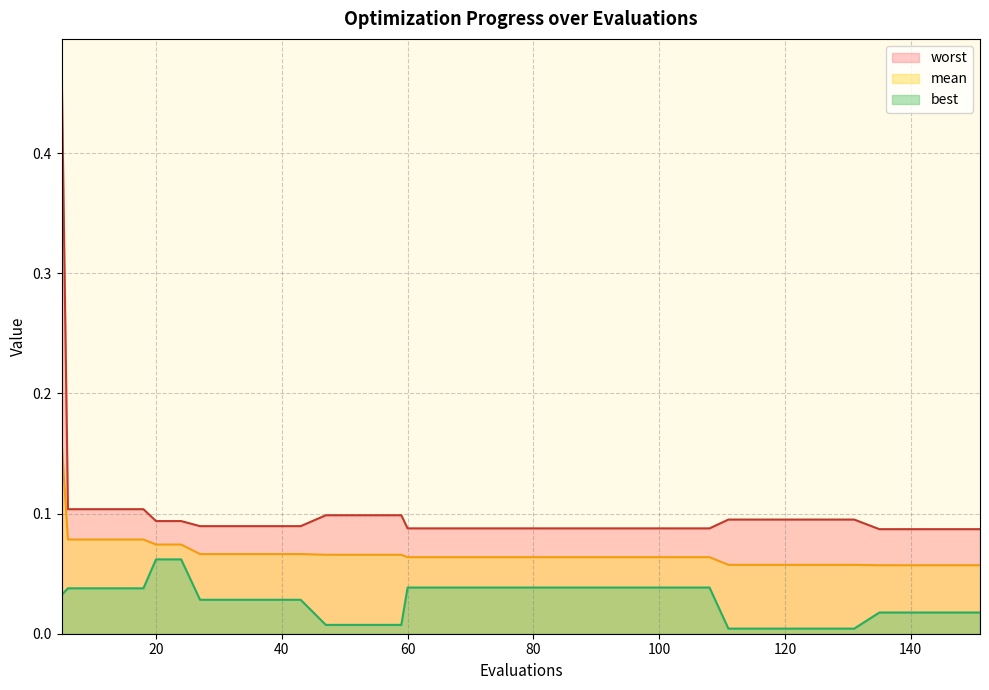

True or false: worst and mean cross at least once.

False